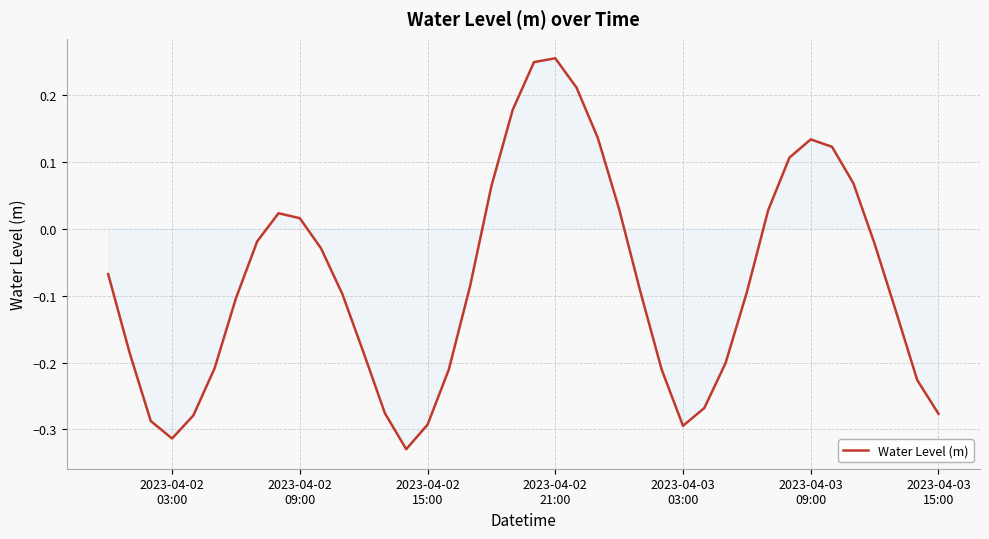

How many values are below 0?

26